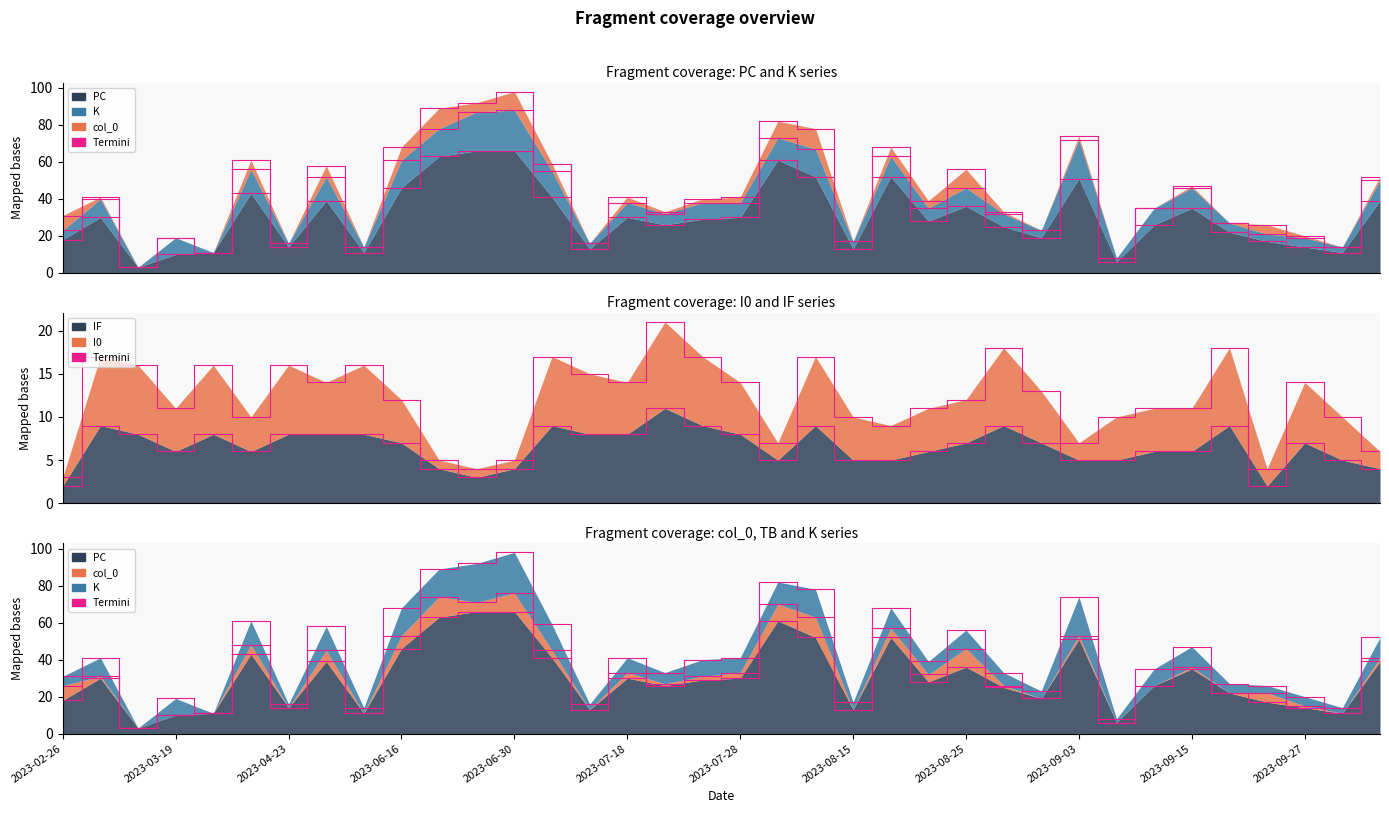

What is the spread (max minus min) of values at 2023-09-20?

15